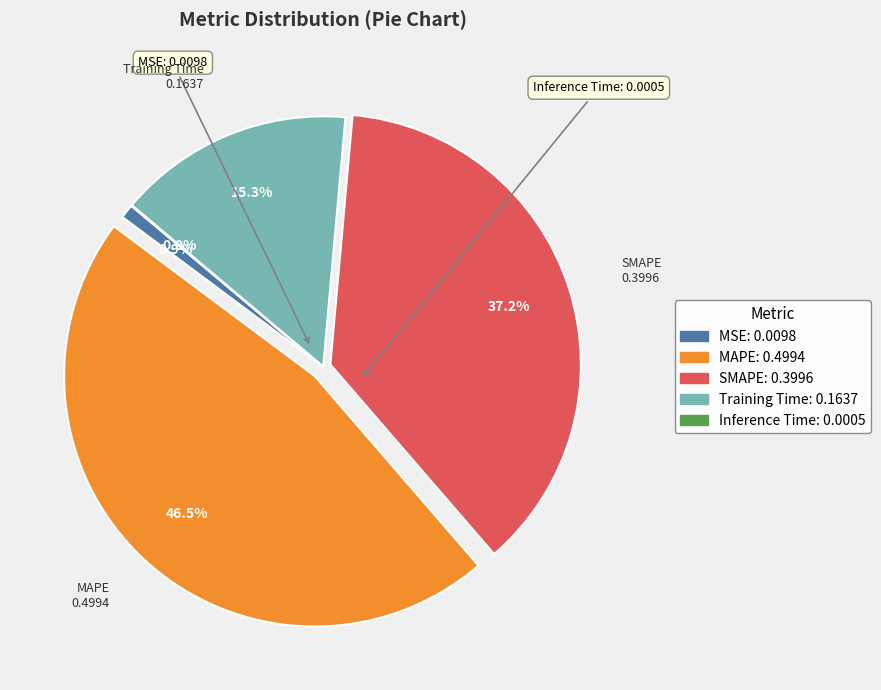

Does SMAPE represent more than half of the total?

No